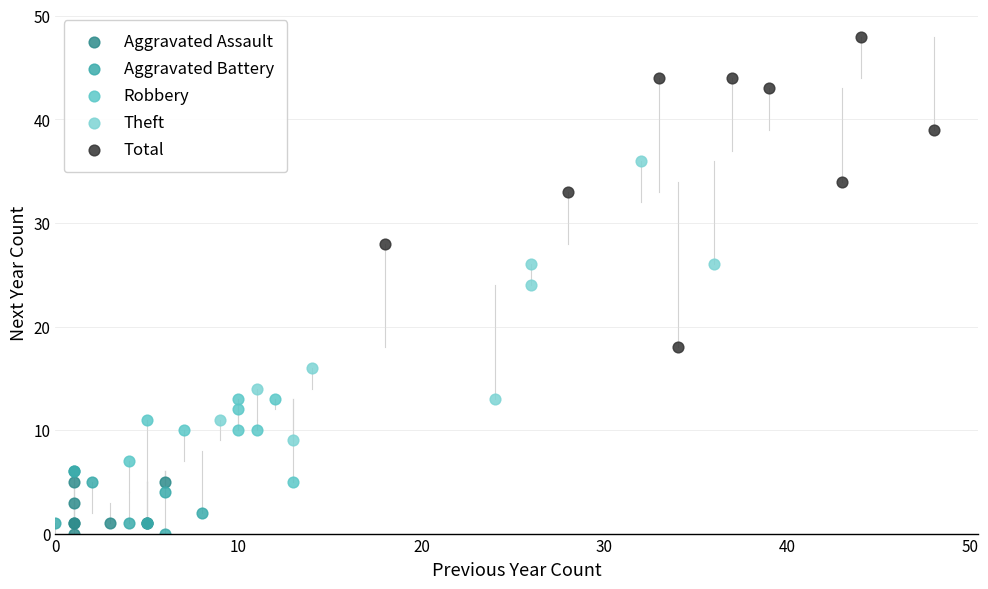

Which series reaches the maximum Y coordinate?

Total